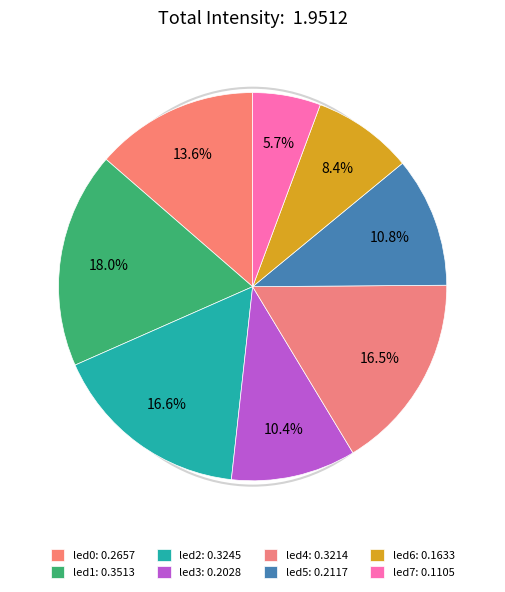

Rank the categories by value from lowest to highest.

led7, led6, led3, led5, led0, led4, led2, led1